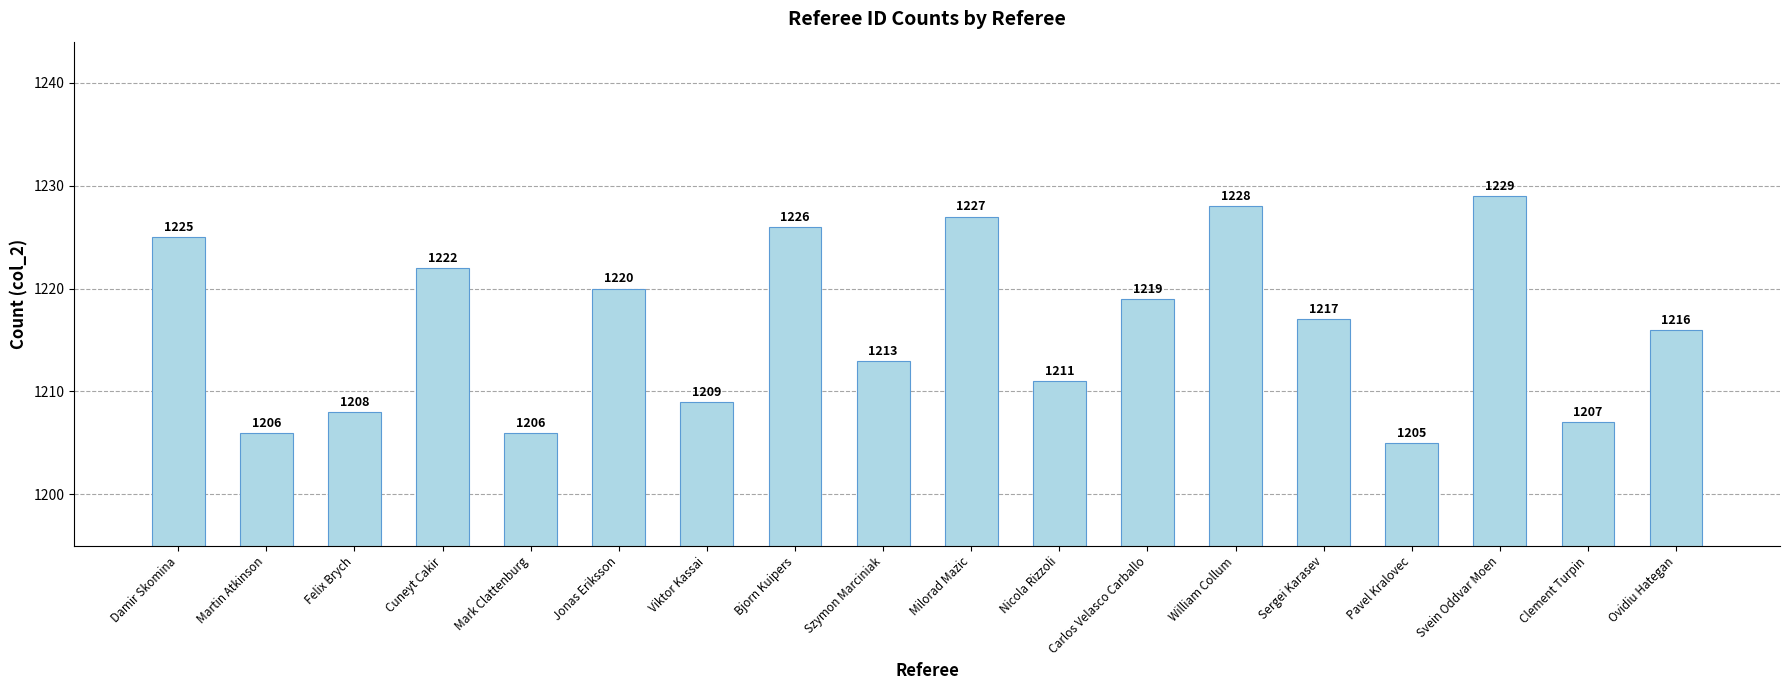

What is the label of the 13th bar from the right?

Jonas Eriksson